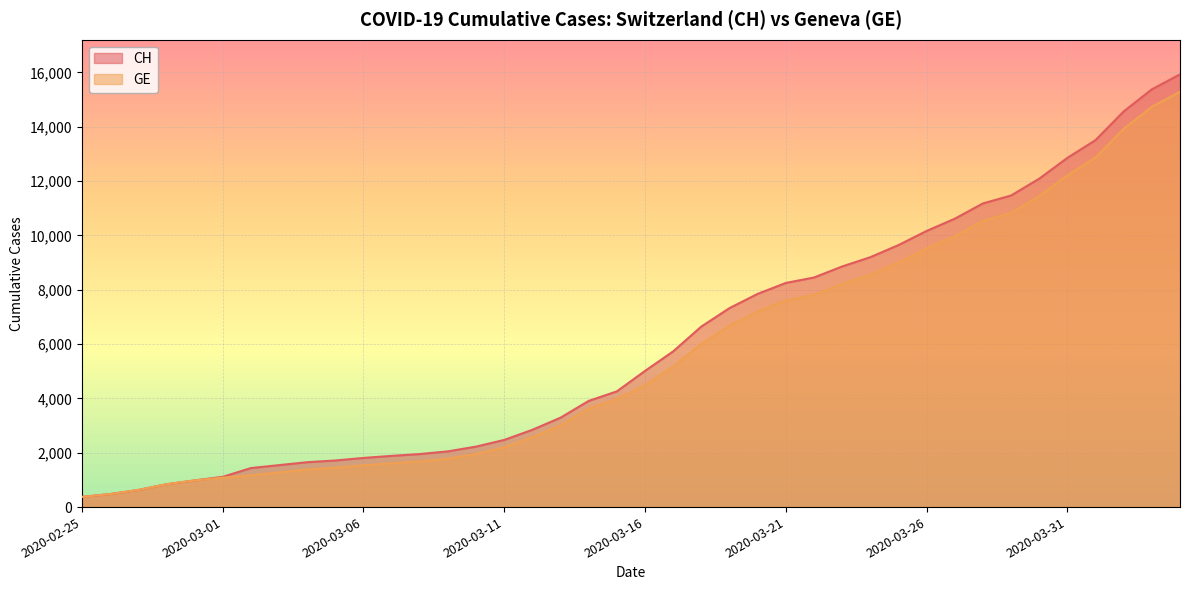

True or false: CH and GE cross at least once.

False